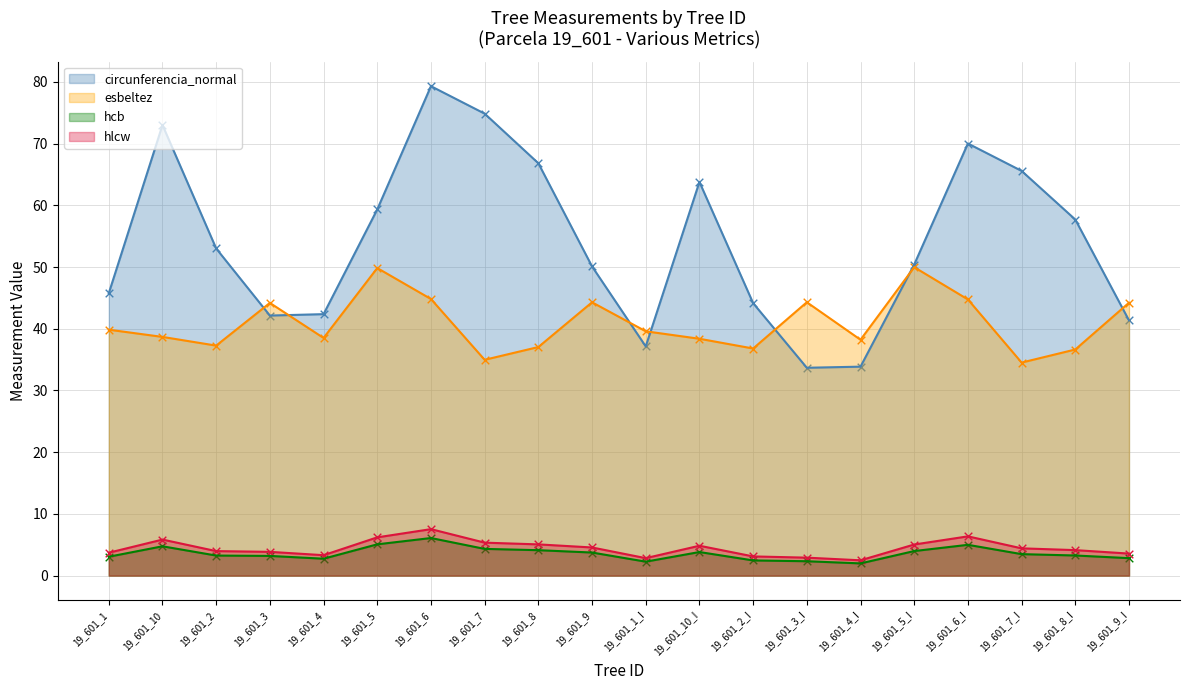

At which category is the sum across all series the highest?

19_601_6